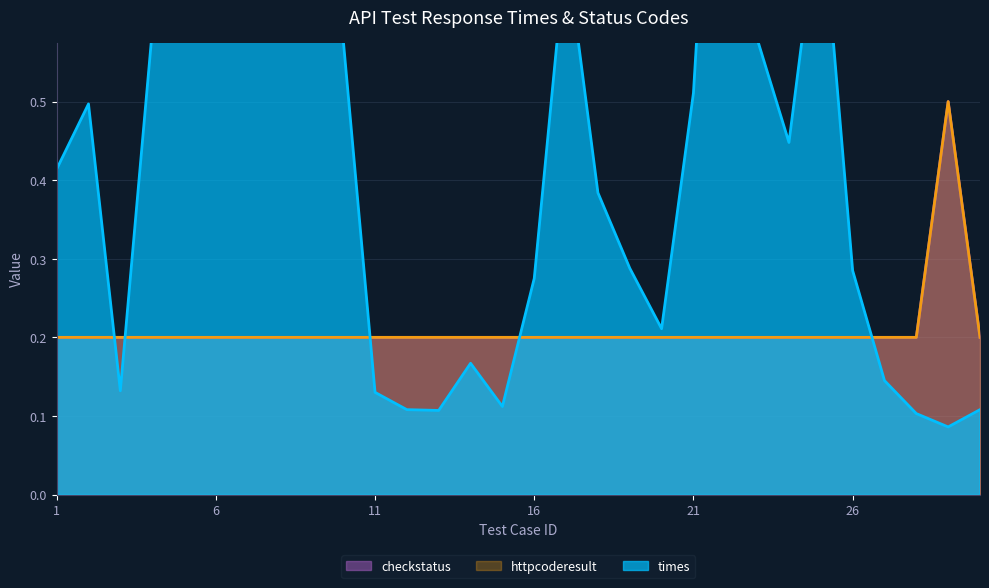

What is the spread (max minus min) of values at 6?

0.5